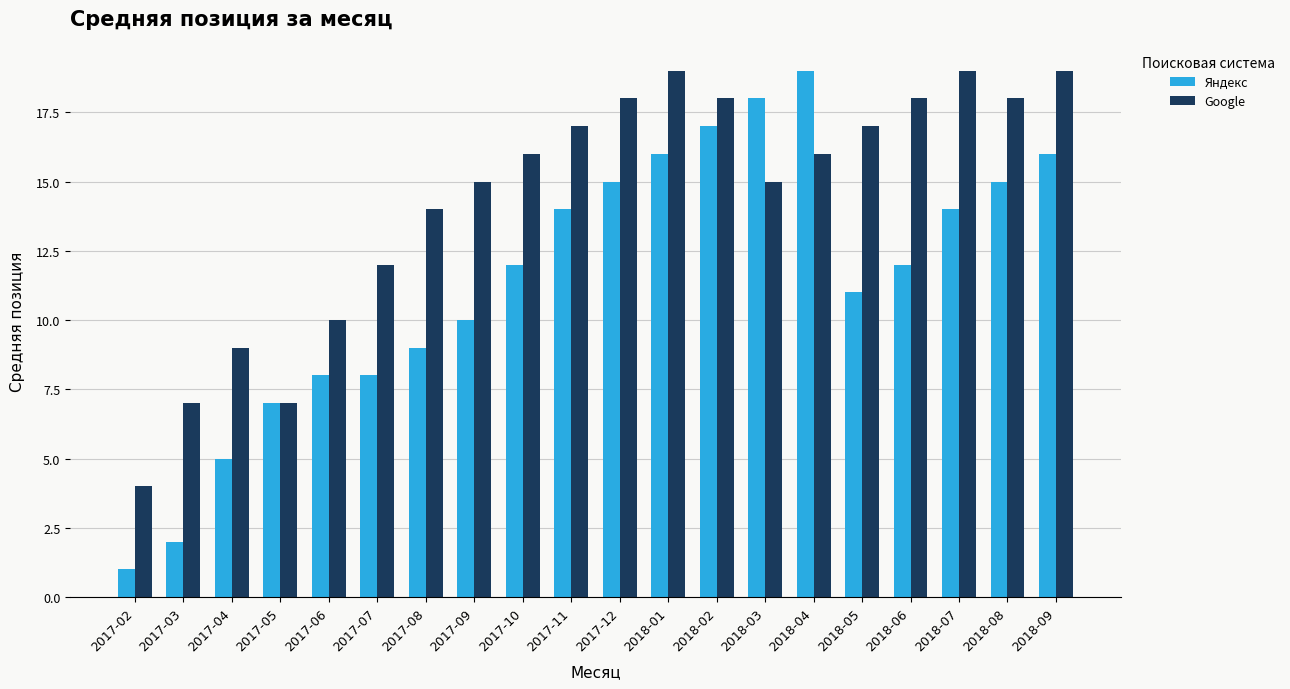

The value of Яндекс at 2017-12 is 6. True or false?

False